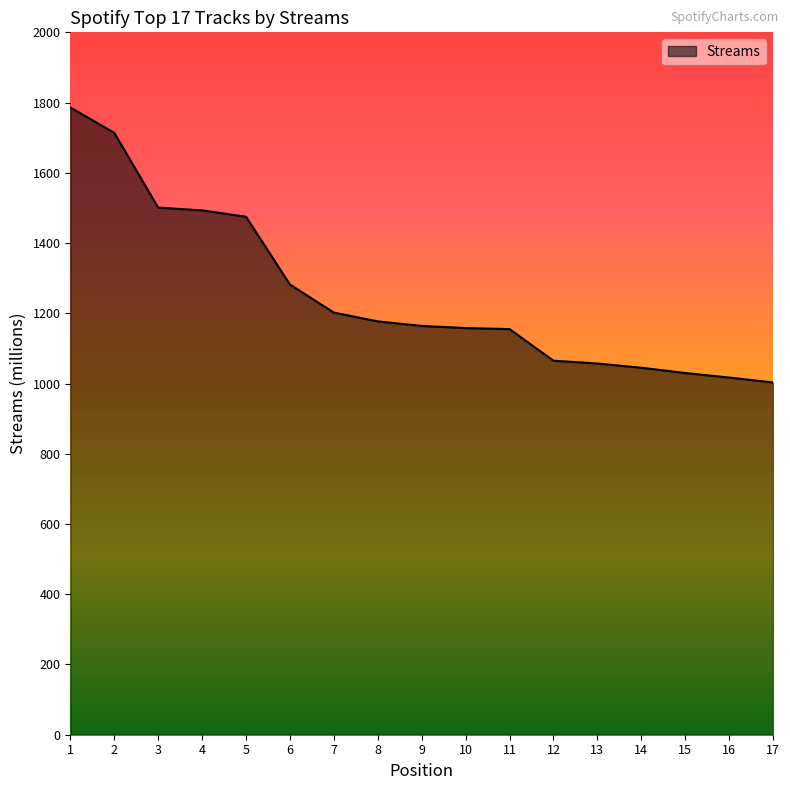

What is the minimum value shown in the chart?

1003